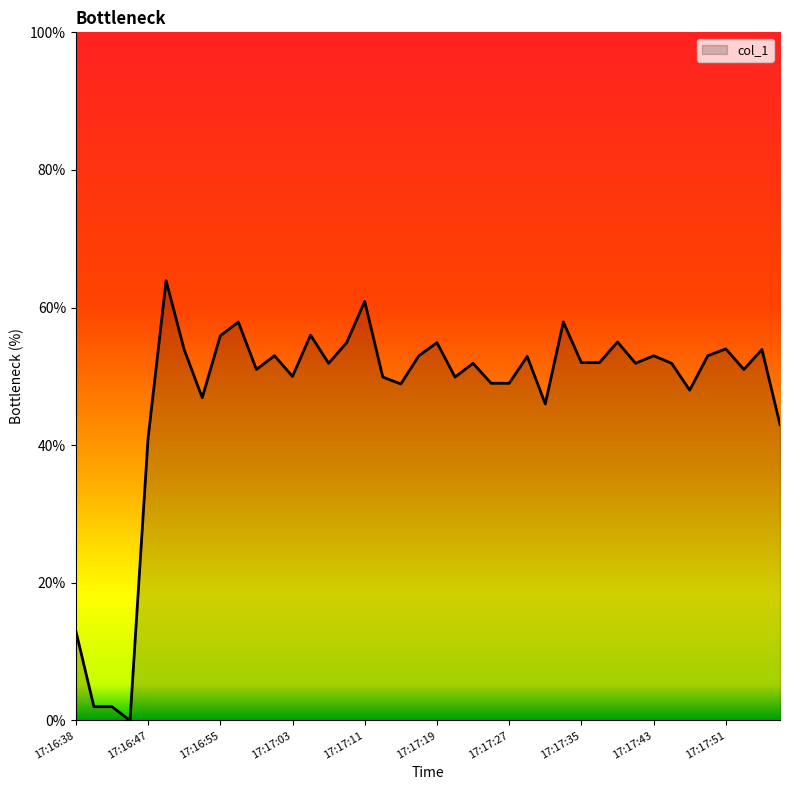

What is the greatest value displayed?

63.9